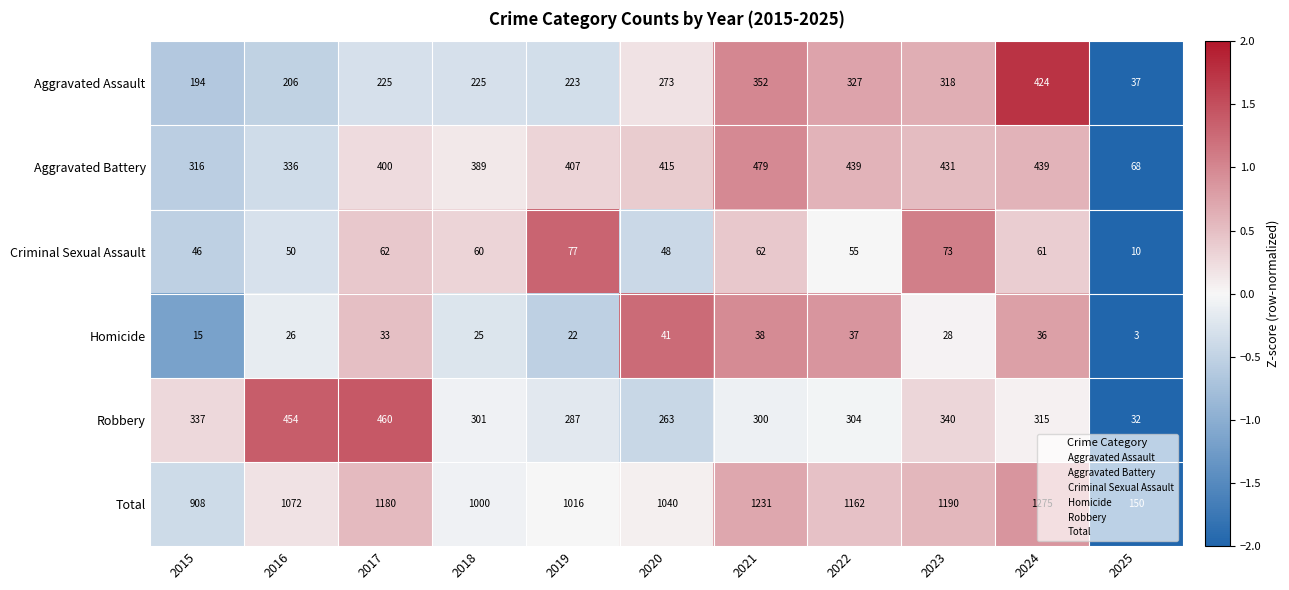

Which label corresponds to the largest value in the chart?

2024